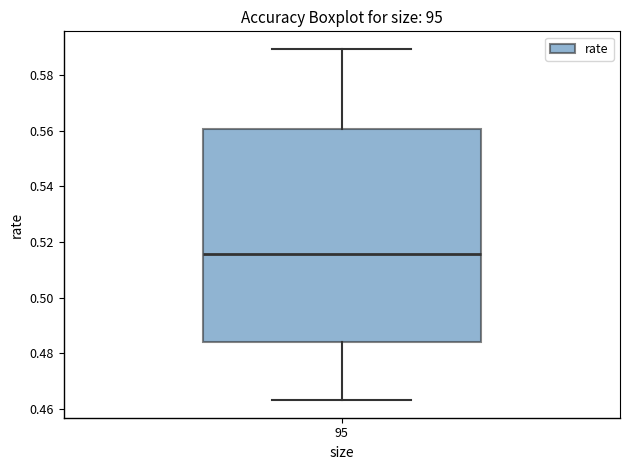

Where is the upper edge of the box at x = 95 on the y-axis? The values are not printed on the chart, so give them approximately, as read against the axis.

0.560